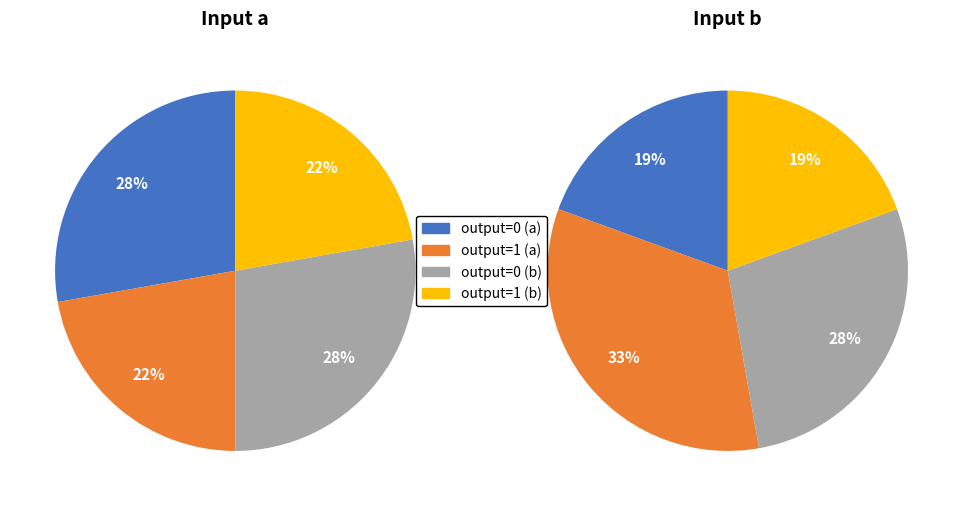

Is it true that source_7 is 7% of the pie?

False